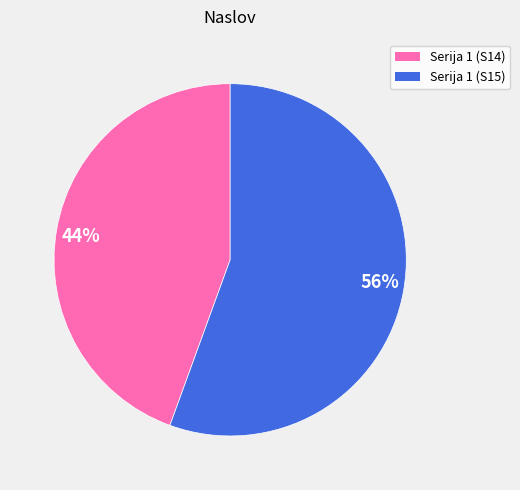

Do 56% and 44% together represent more than half of the pie?

Yes